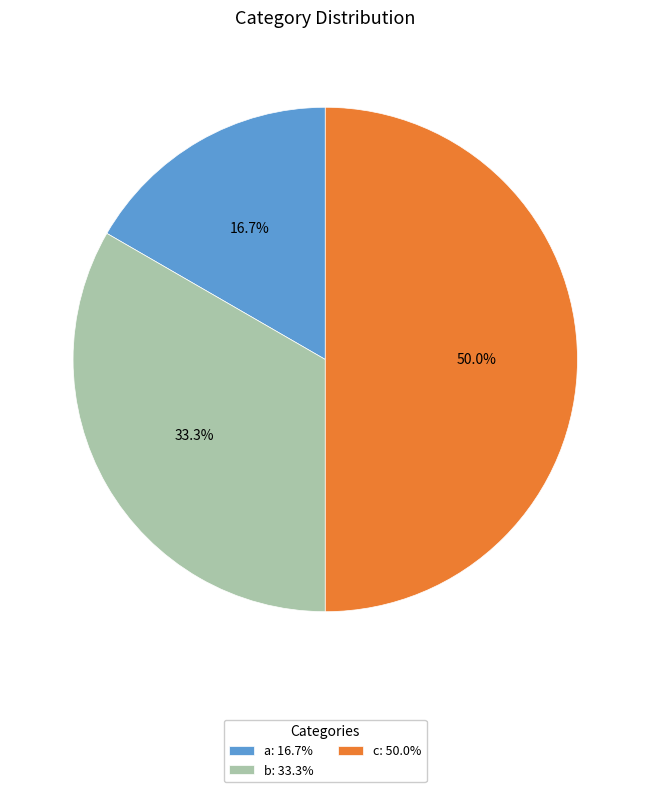

Count the number of slices in the pie.

3